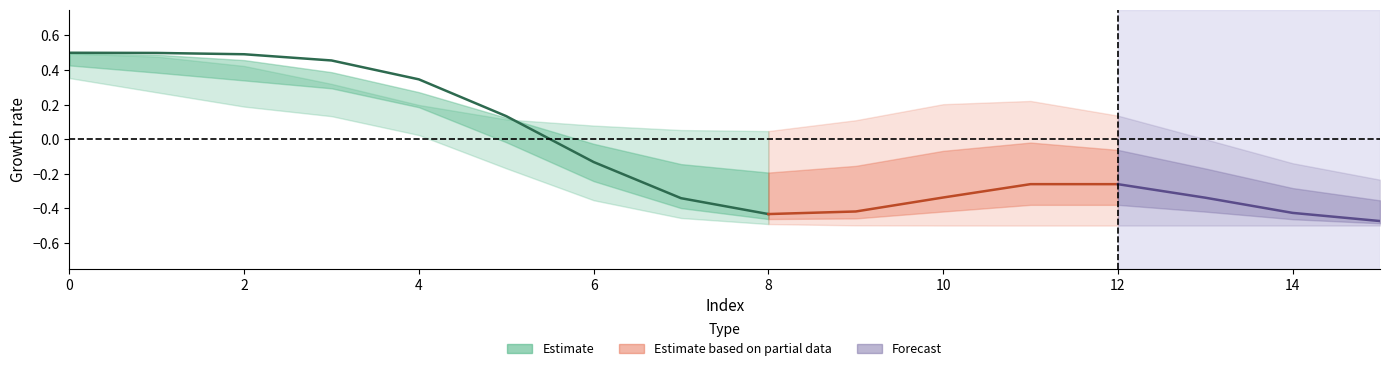

Count the col_2 values in the range 0 to 1.

16